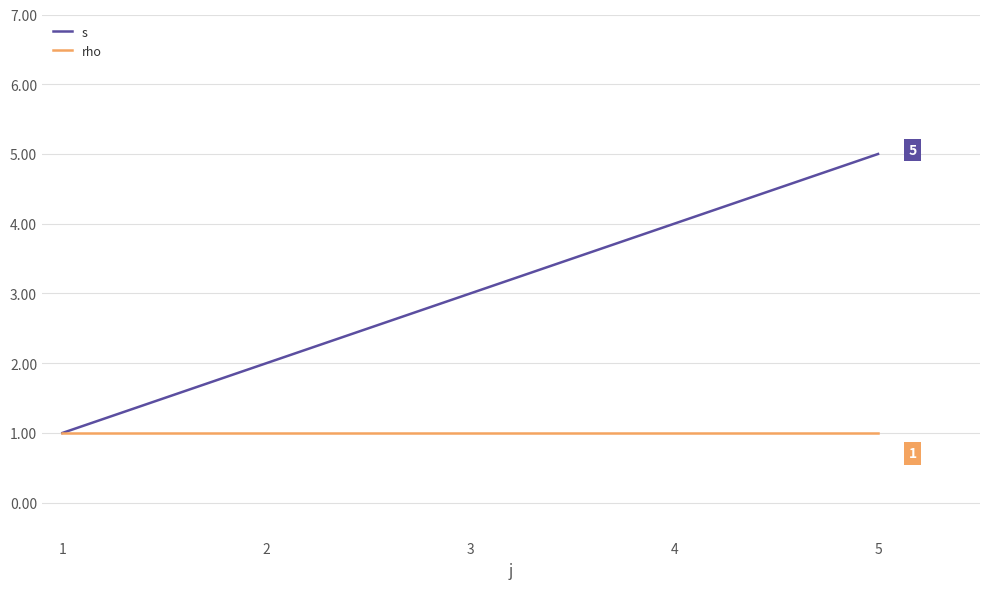

Which category has the highest value across all series?

5